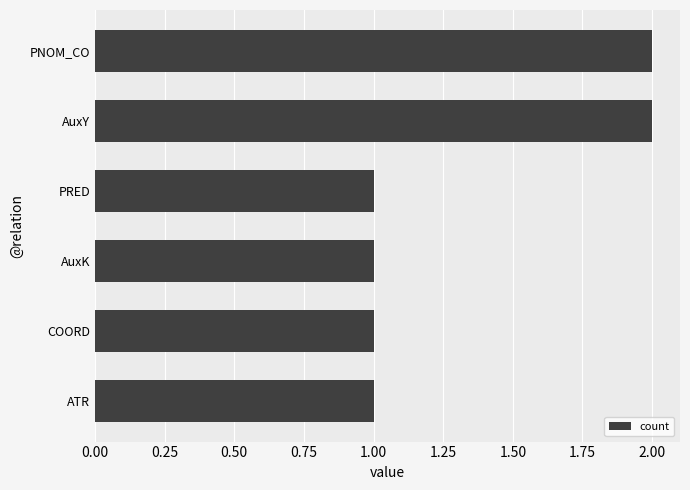

Approximately how many times larger is the value at ATR compared to AuxK?

1.0